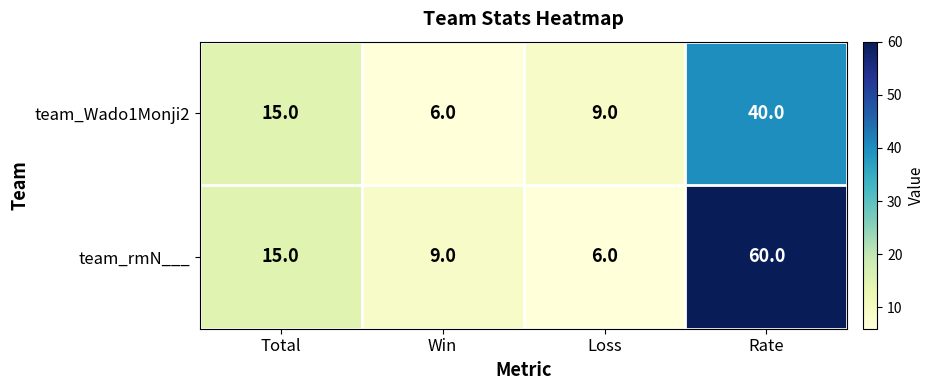

Read the team_rmN___ value at Total, to the nearest 10.

20